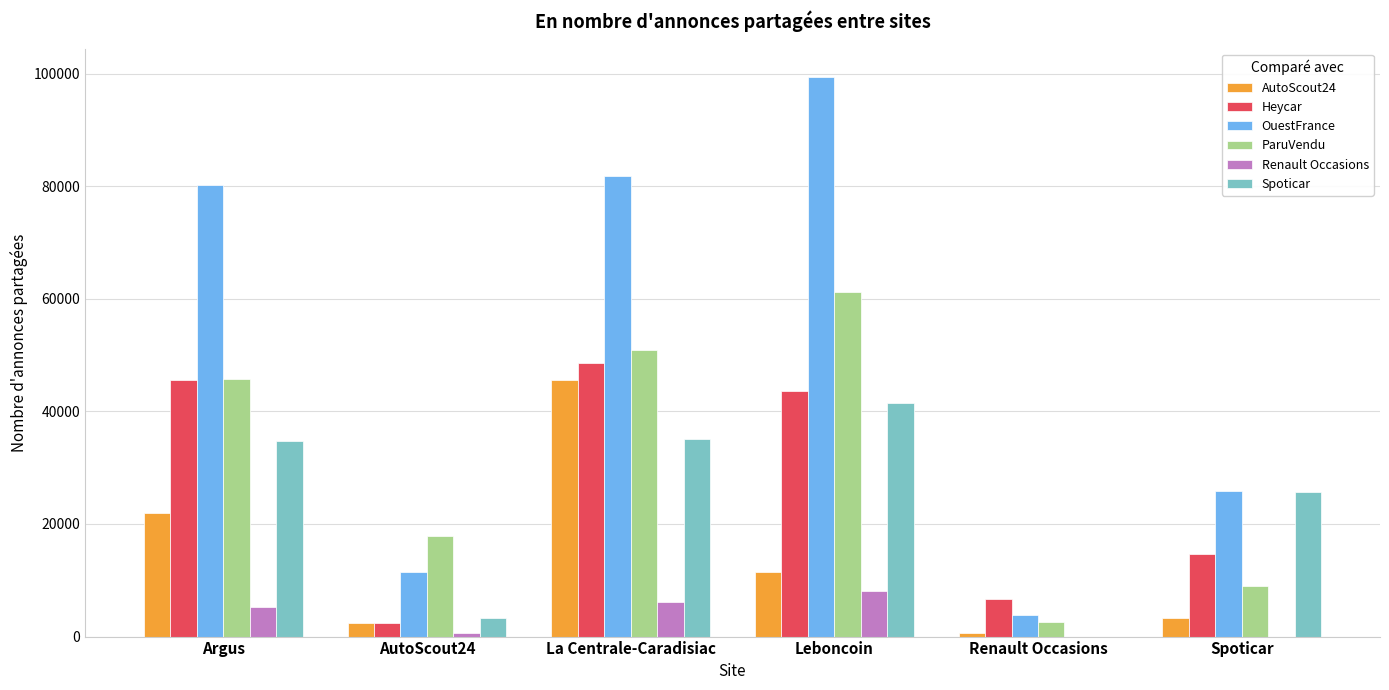

Which series has the largest total across all categories?

OuestFrance